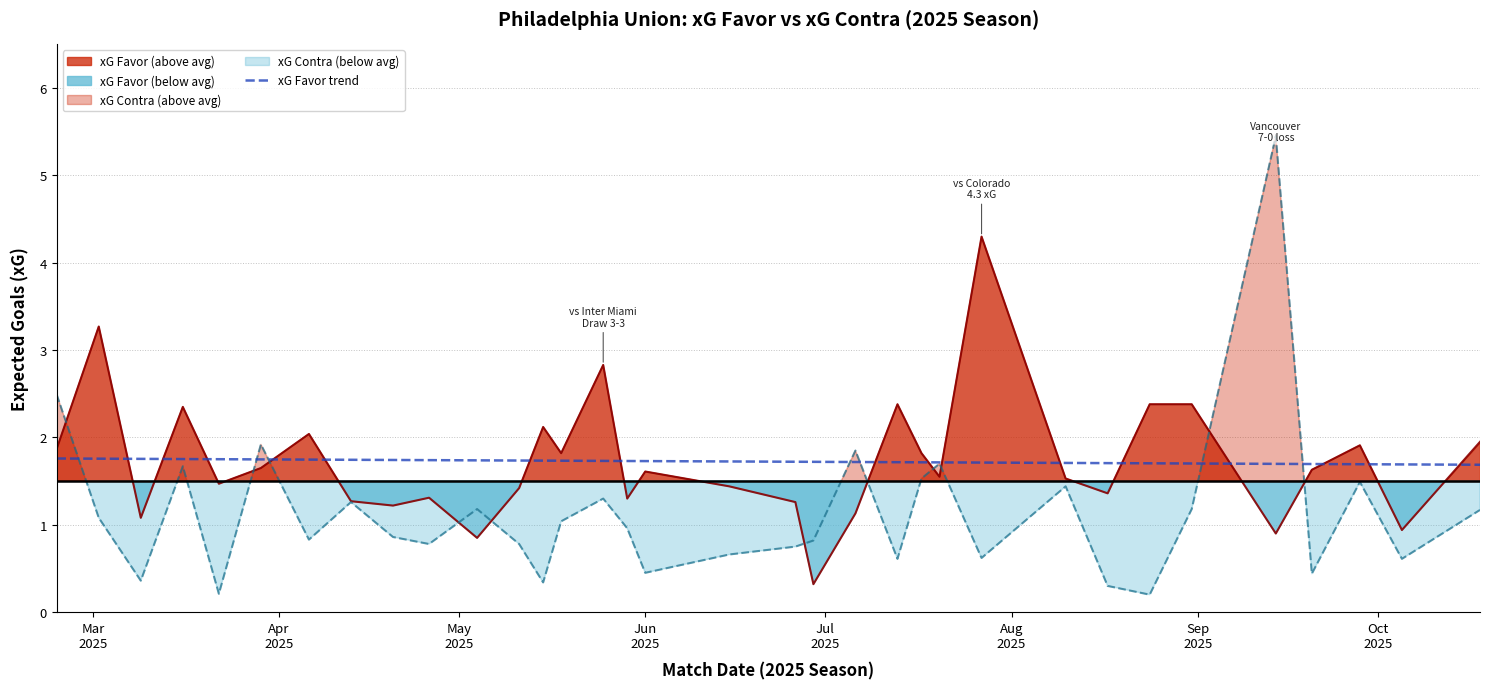

What is the lowest value of the xG Favor trend series?

1.7